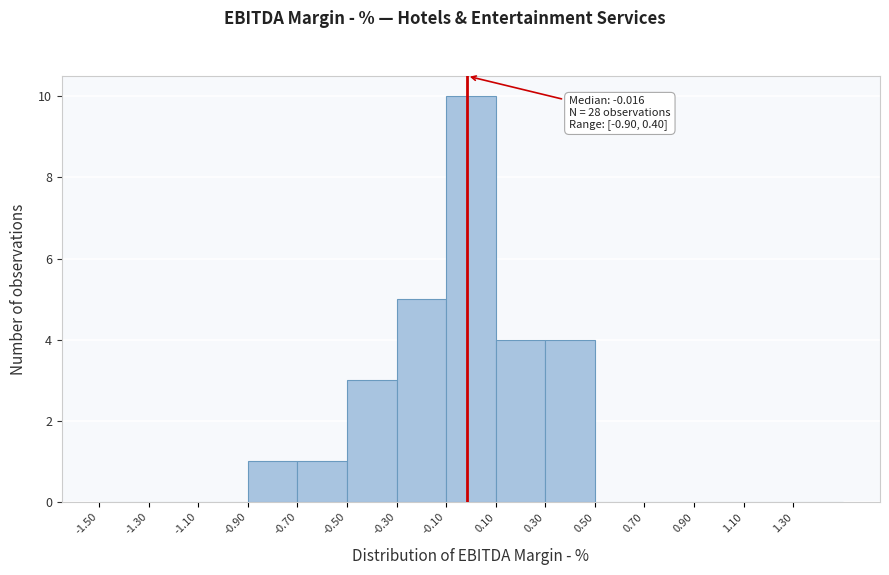

Which range on the x-axis has the tallest bar?

-0.1 to 0.1